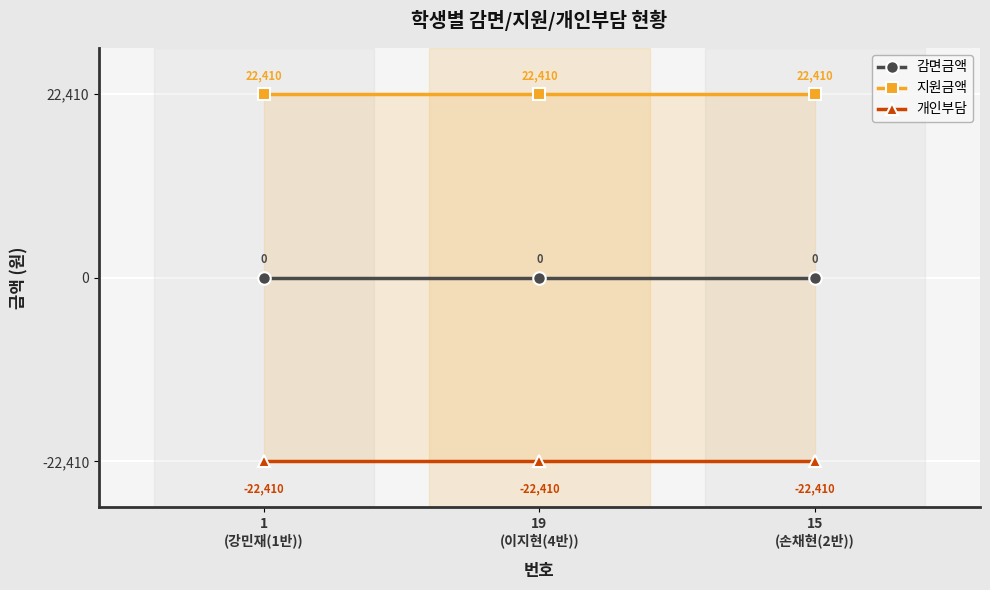

Rank the series by their maximum value, from highest to lowest.

지원금액, 감면금액, 개인부담